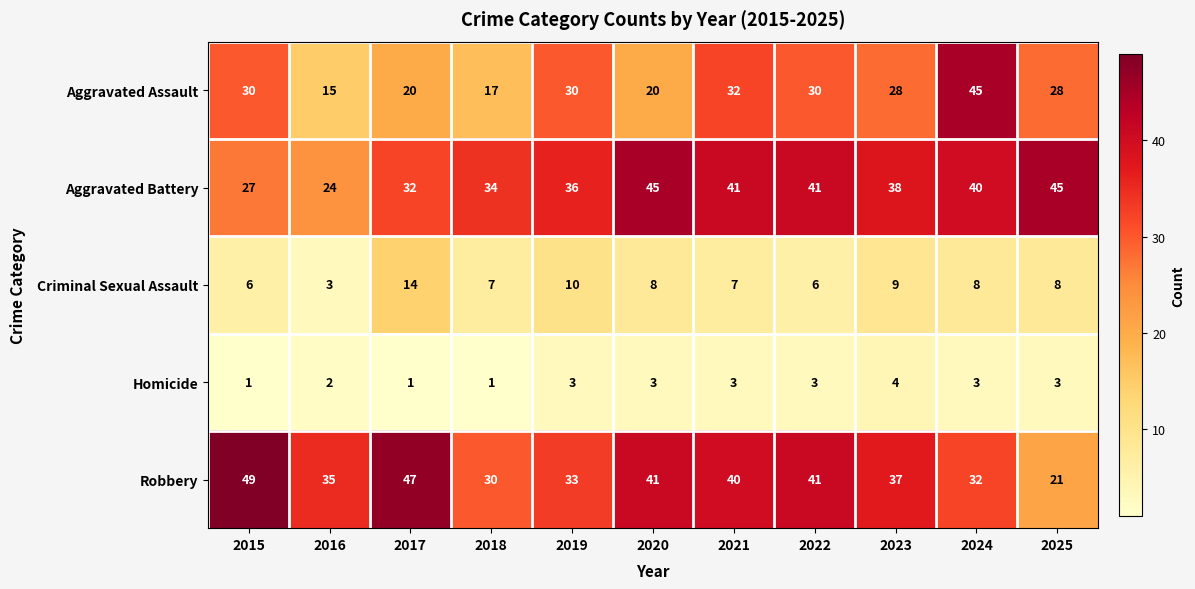

What is the total value across all series at 2021?

123